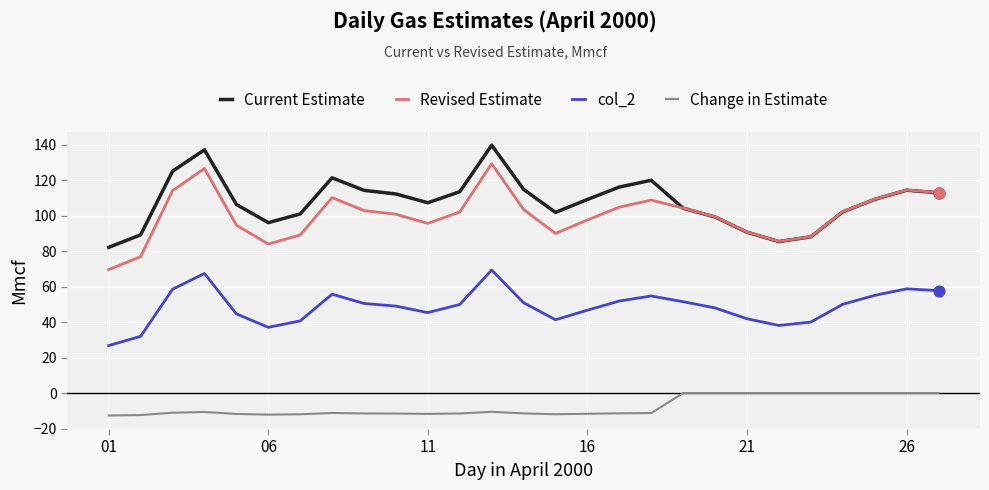

Which series has the largest total across all categories?

Current Estimate